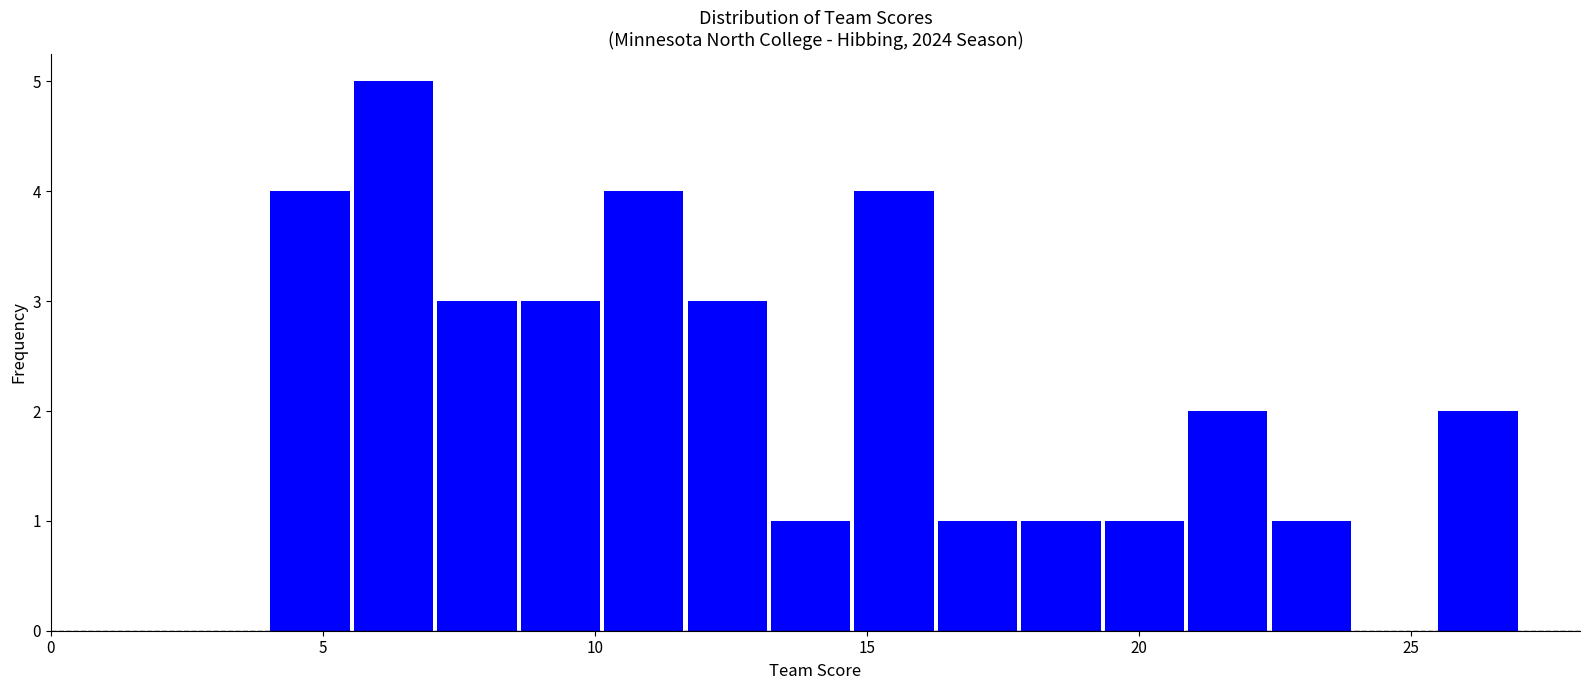

Read against the x-axis, roughly where is the centre of the tallest bar?

6.5